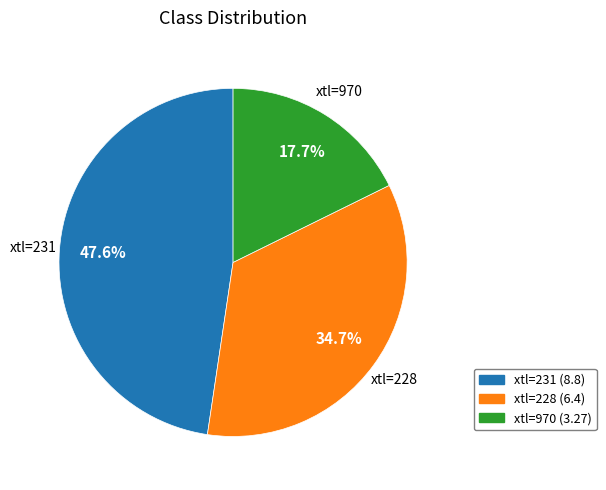

How many slices are in this pie chart?

3